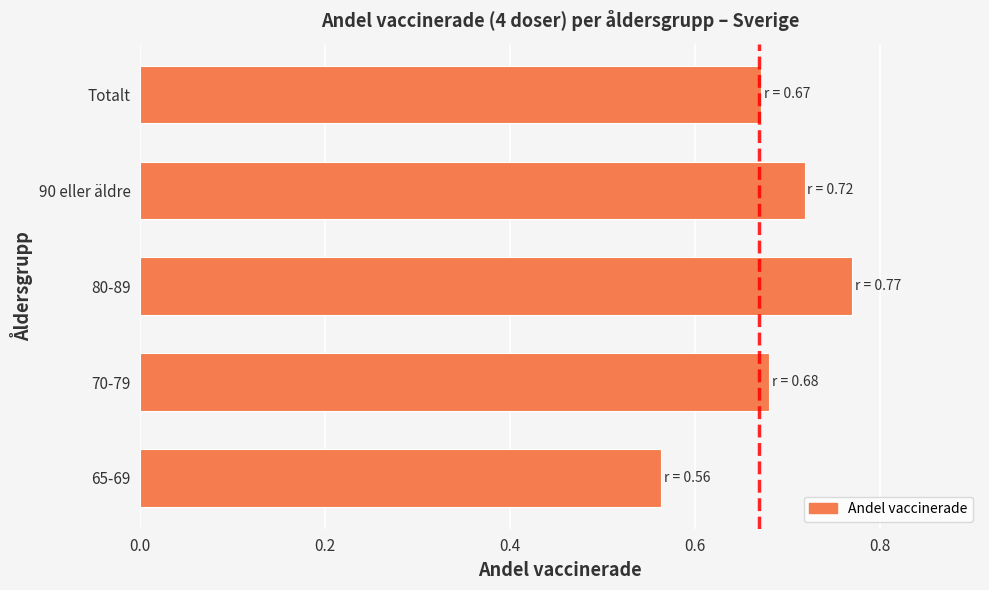

What is the sum of all values?

3.4